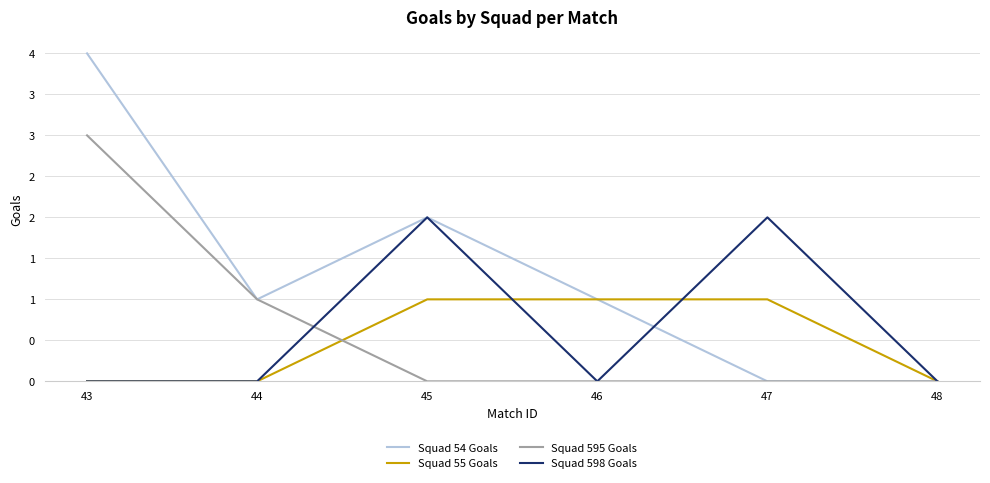

At which label is Squad 595 Goals closest to 1?

44